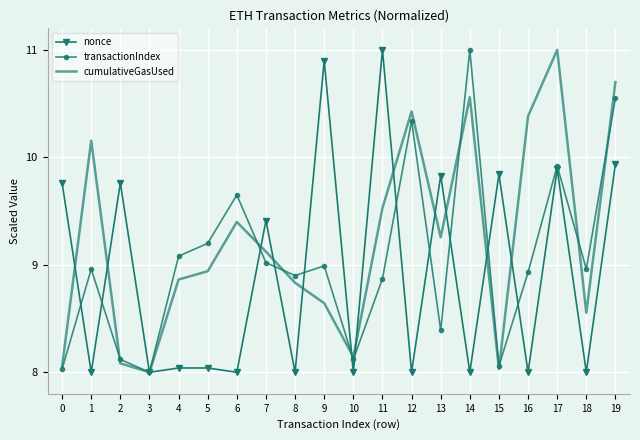

What is the difference between the highest and lowest values at 4?

1.0